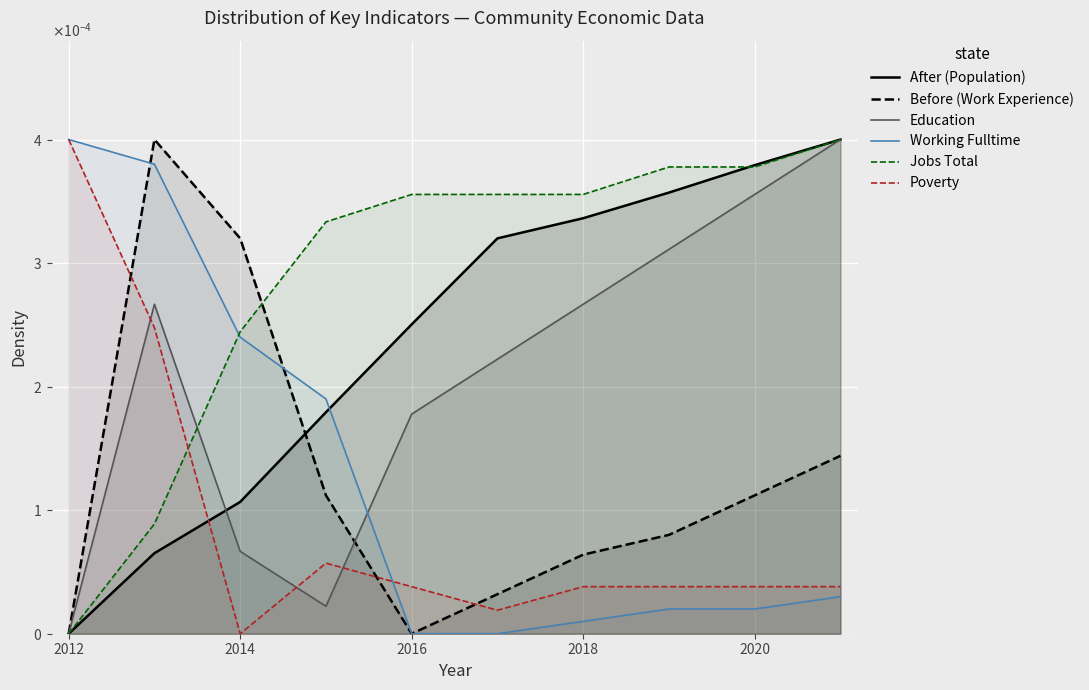

What are all the series names shown in the legend?

After (Population), Before (Work Experience), Education, Working Fulltime, Jobs Total, Poverty